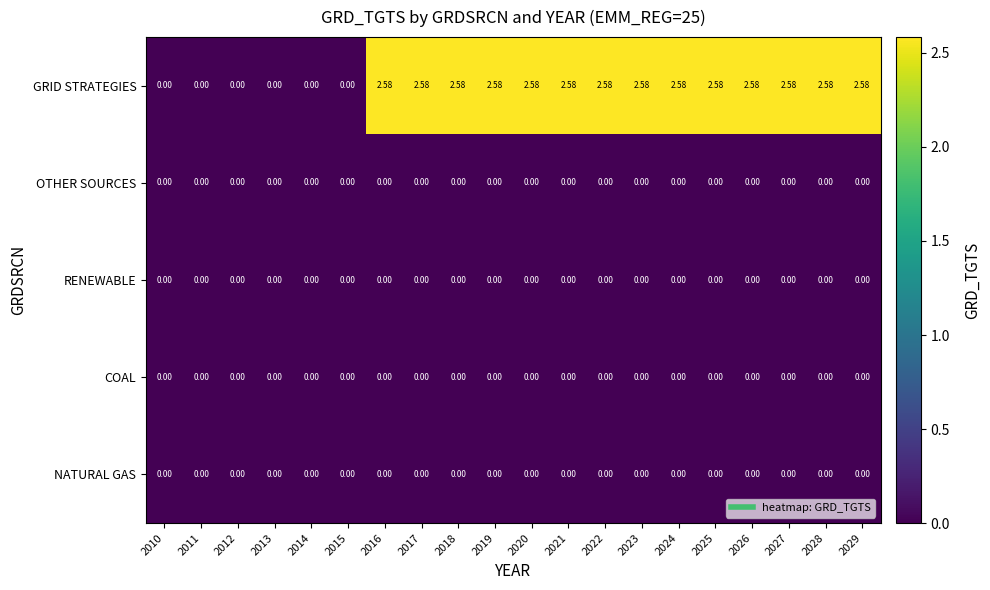

Which series has the largest total across all categories?

GRID STRATEGIES